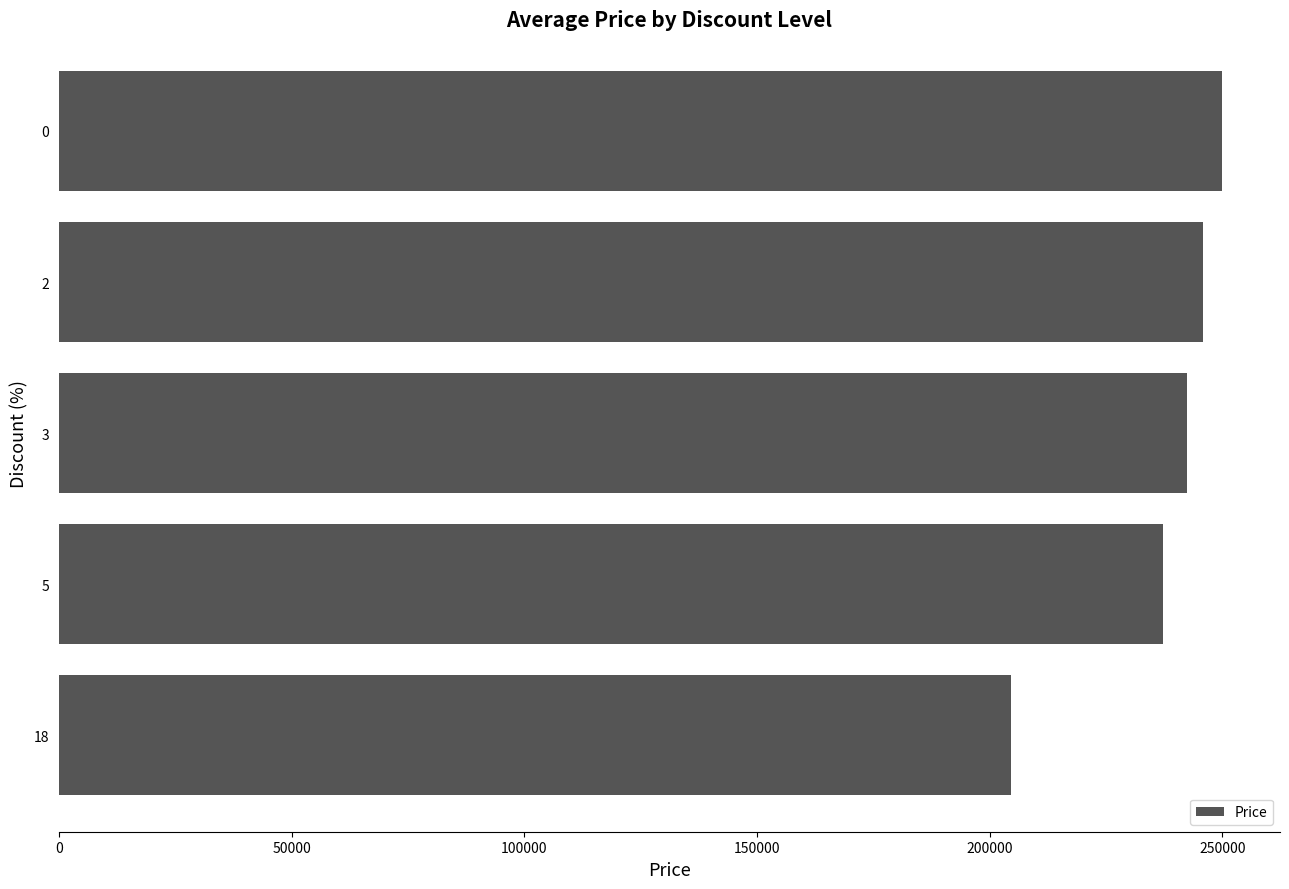

Is it true that the value at 5 is 237200?

True